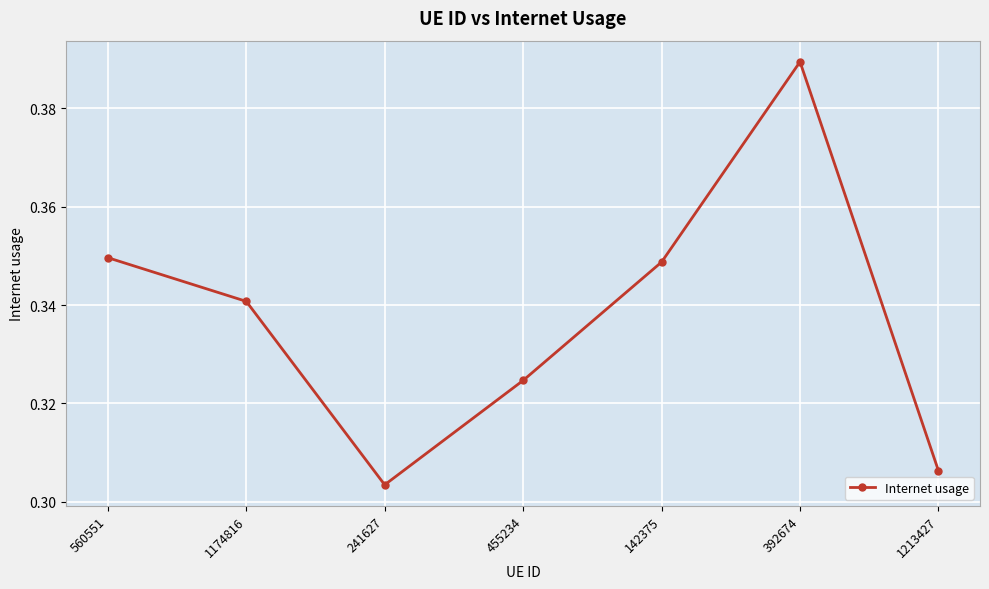

Which has a higher value, 455234 or 1174816?

1174816